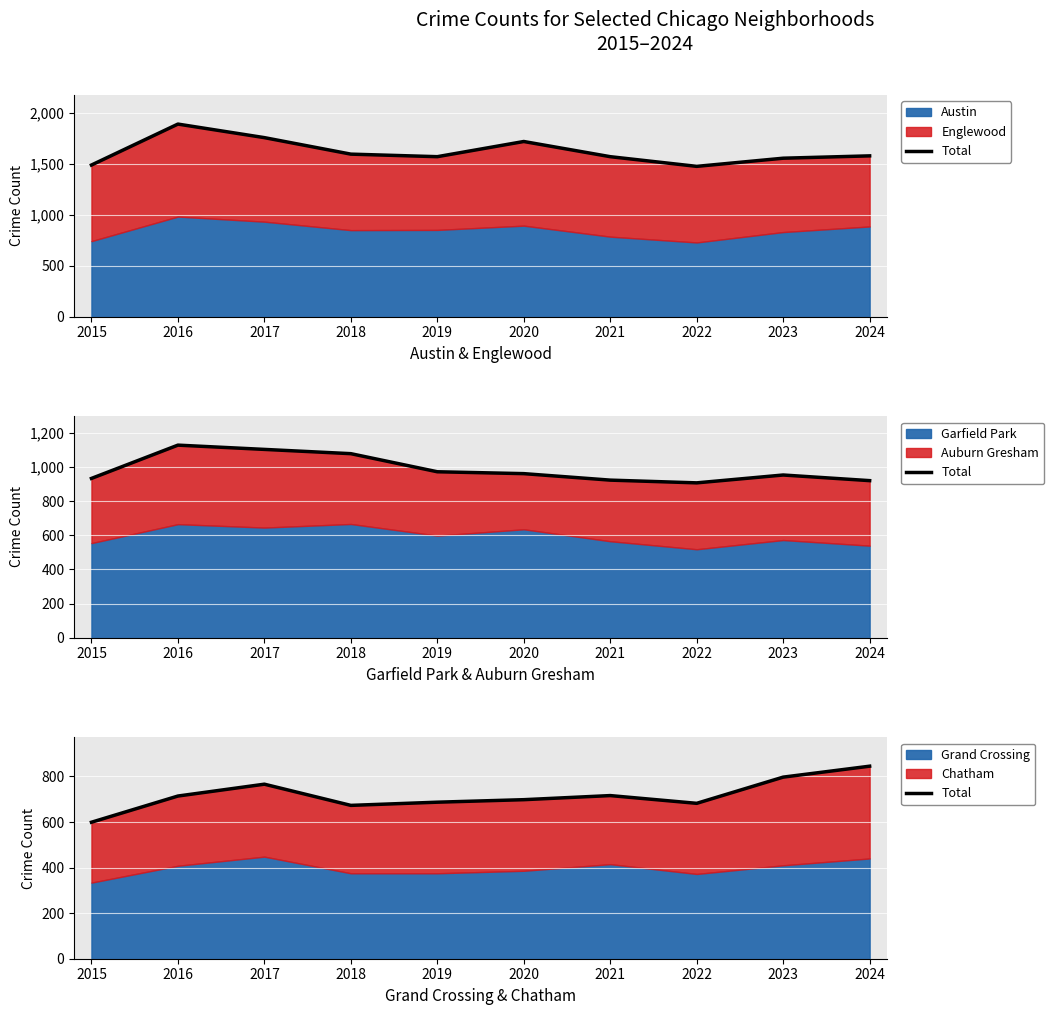

What is the approximate value at 2020?

698